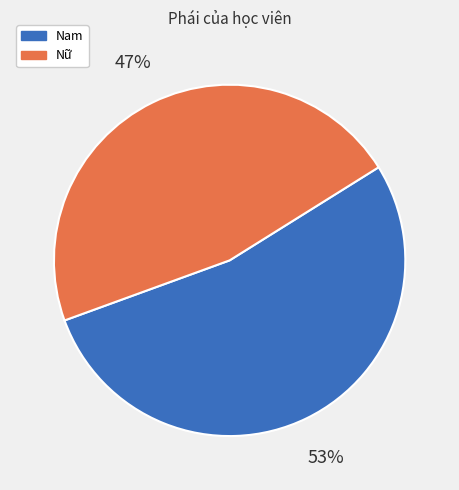

Rank the categories by value from lowest to highest.

Nữ, Nam